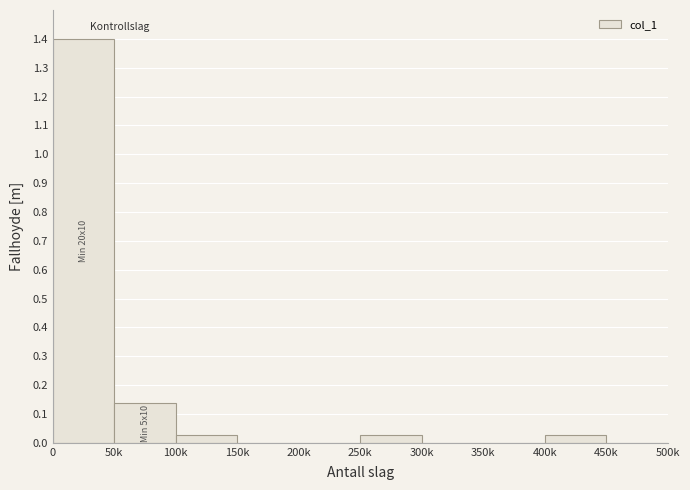

The chart shows a value of 0.0 at 400k. True or false?

True